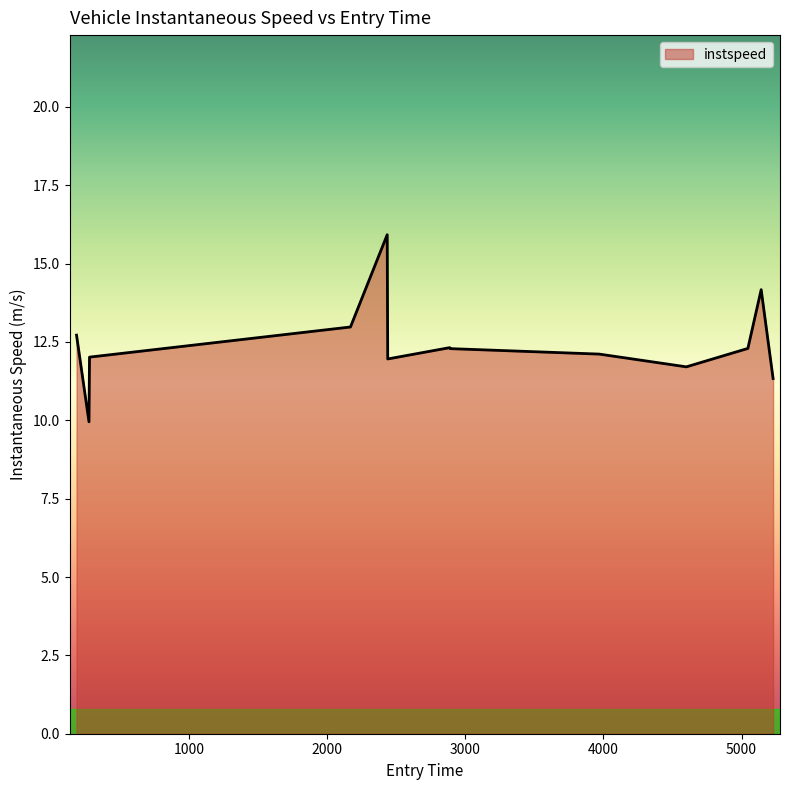

What is the difference between the maximum and minimum values?

6.0